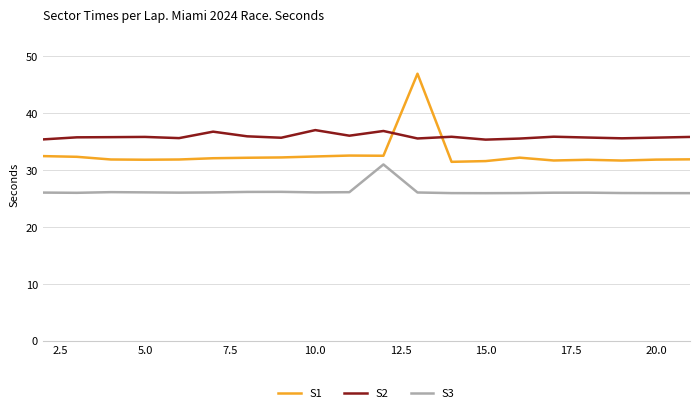

True or false: S2 and S3 cross at least once.

False